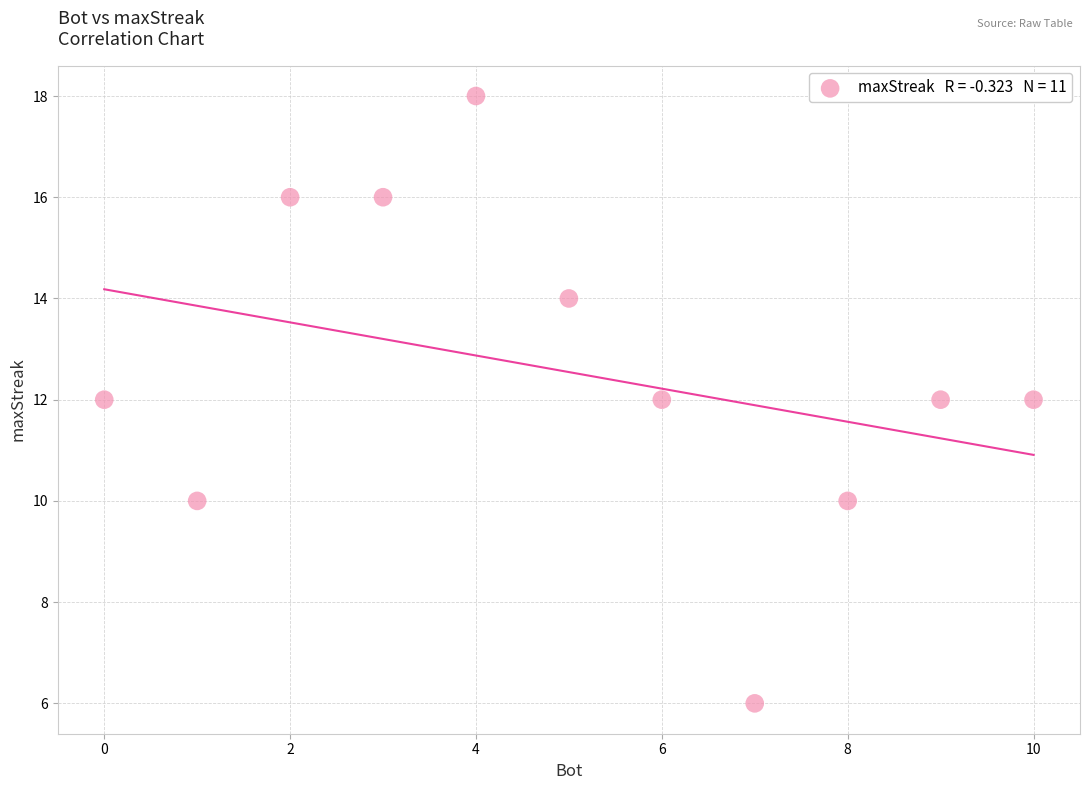

What is the average X value?

5